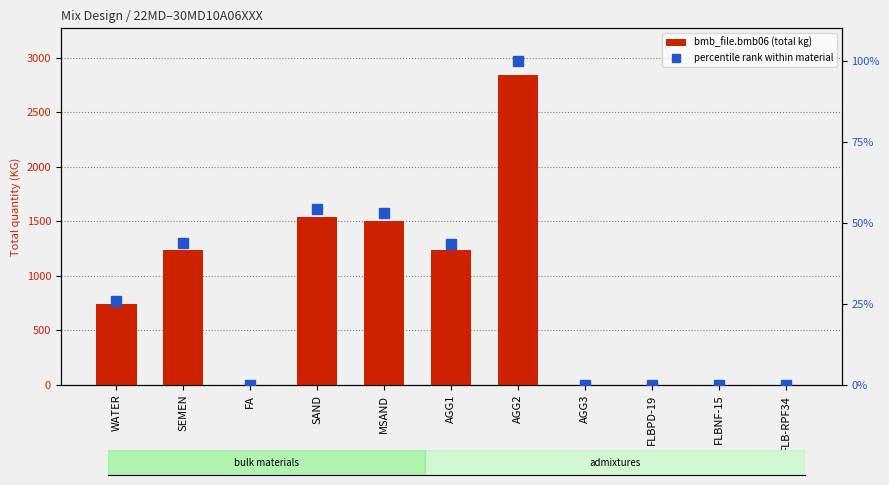

What is the label of the 4th bar from the right?

AGG3